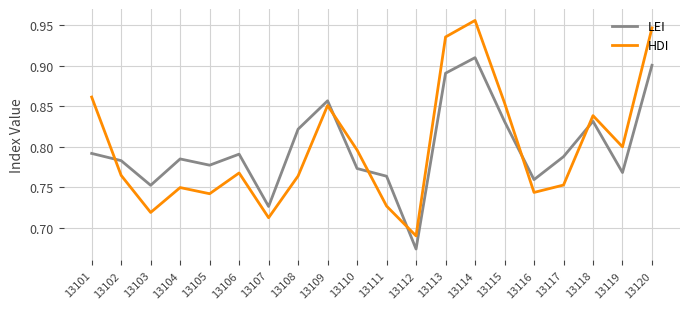

How many lines are shown in the chart?

2